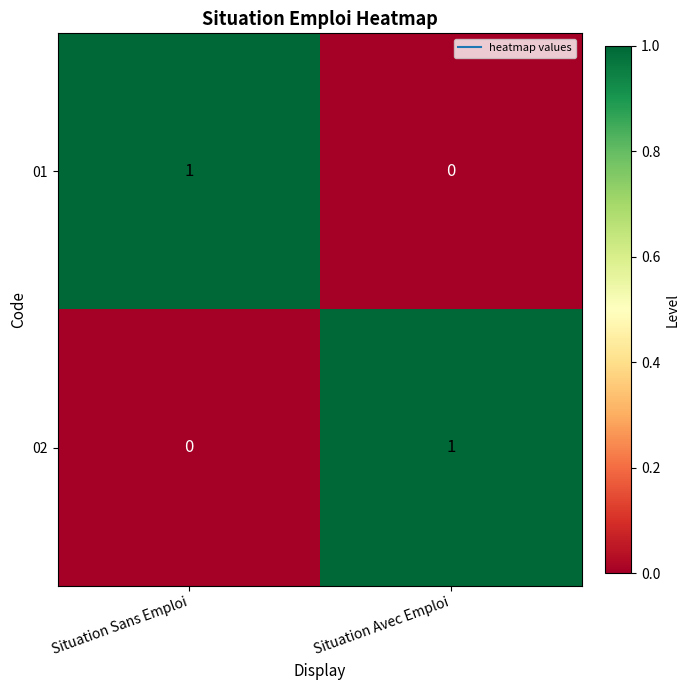

Which category has the lowest value in the 01 series?

Situation Avec Emploi